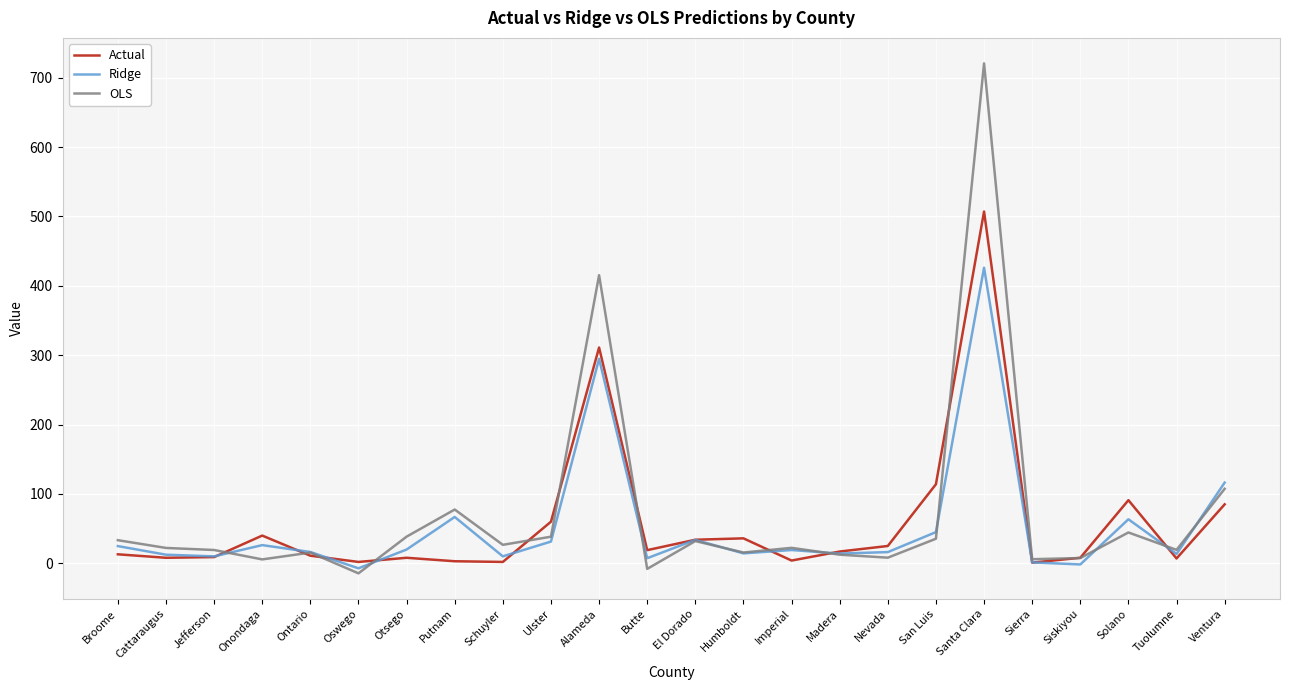

At which category is the sum across all series the highest?

Santa Clara